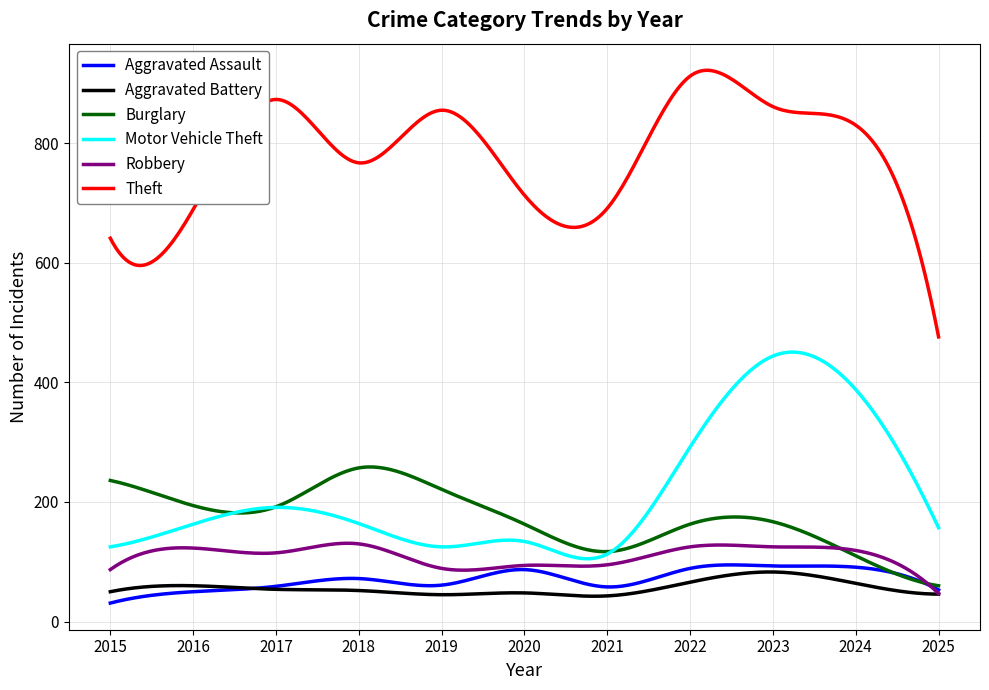

Which series has the largest total across all categories?

Theft